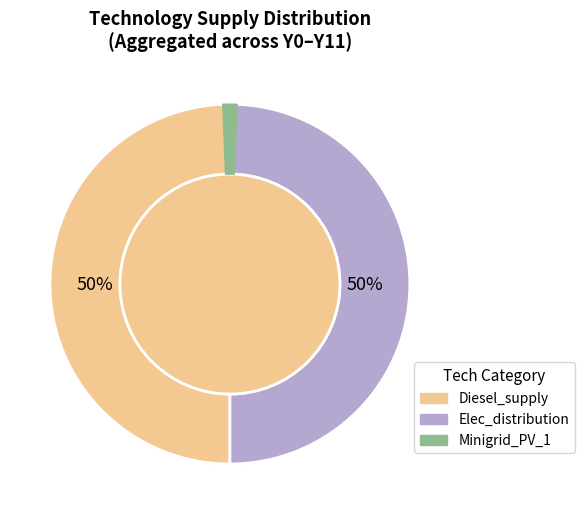

Which series changed the most between Y0 and Y7?

Diesel_supply